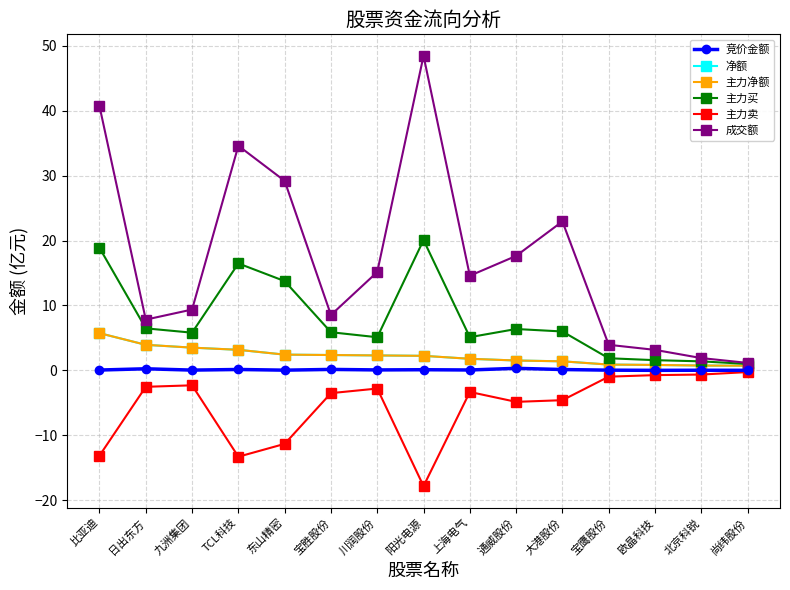

Which has a higher value, 东山精密 or 九洲集团?

九洲集团